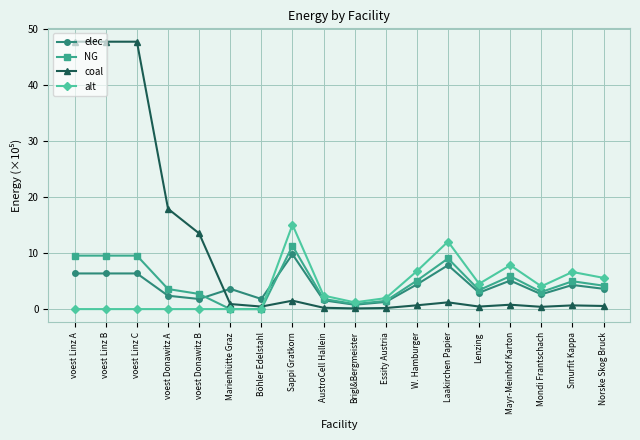

Which series has the largest range (max minus min)?

coal